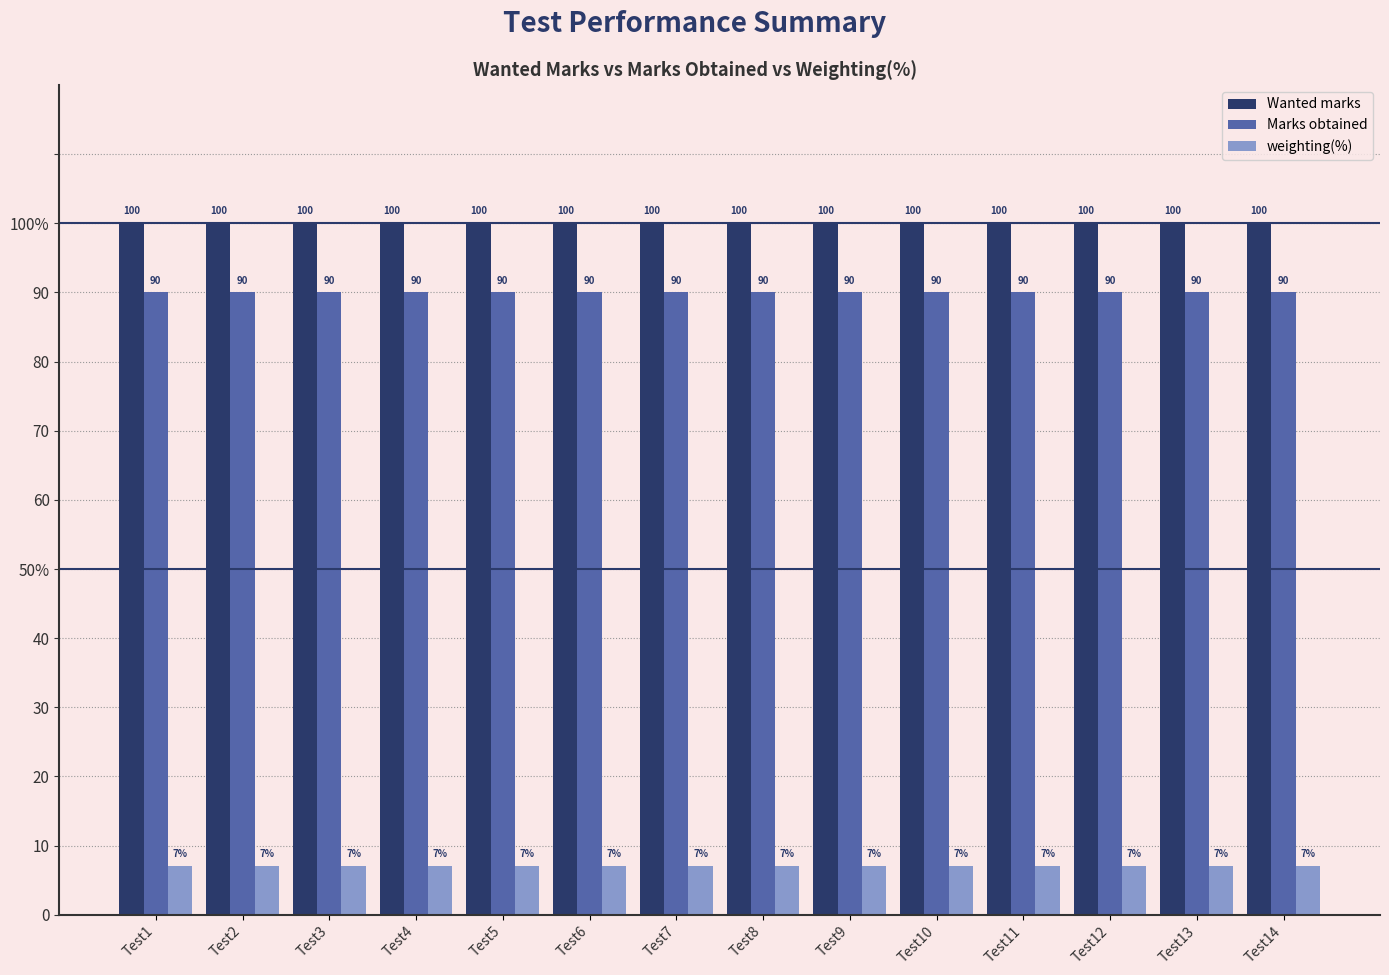

Does the chart contain stacked bars?

No